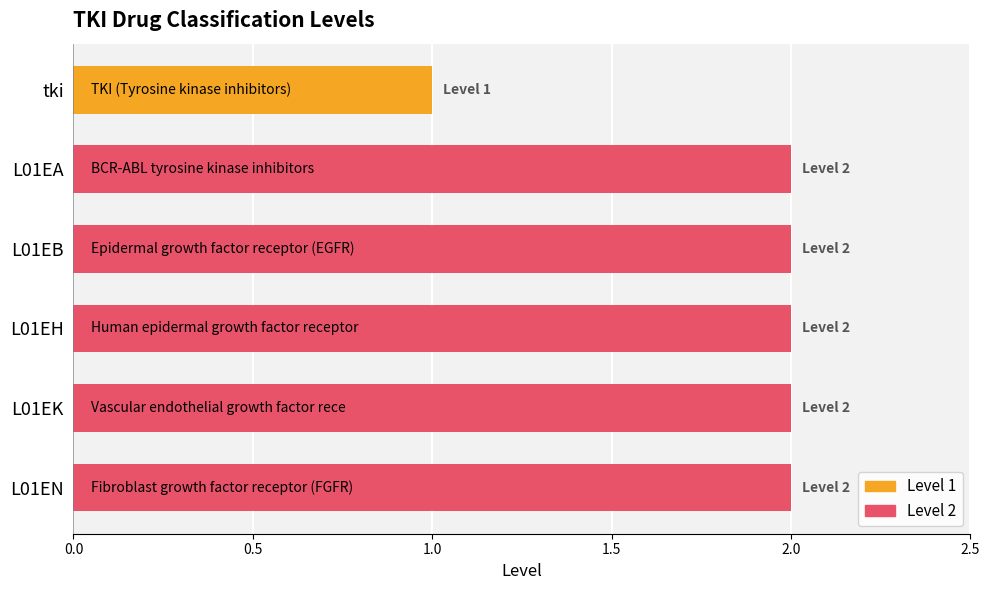

List the labels in order of value, largest first.

L01EA, L01EB, L01EH, L01EK, L01EN, tki